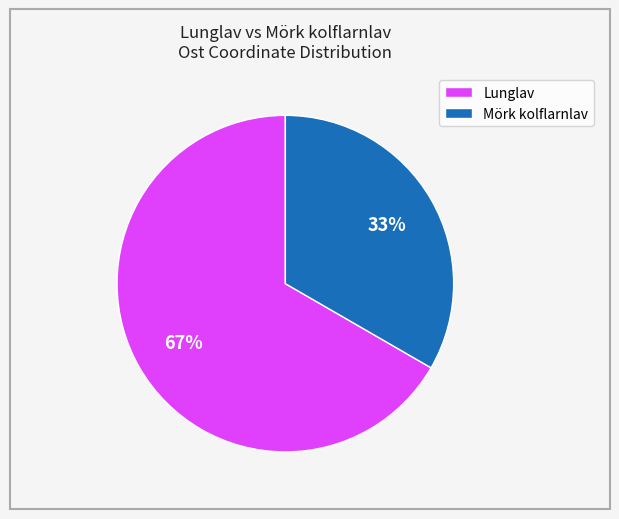

What percentage is the Mörk kolflarnlav slice, to the nearest percent?

33%